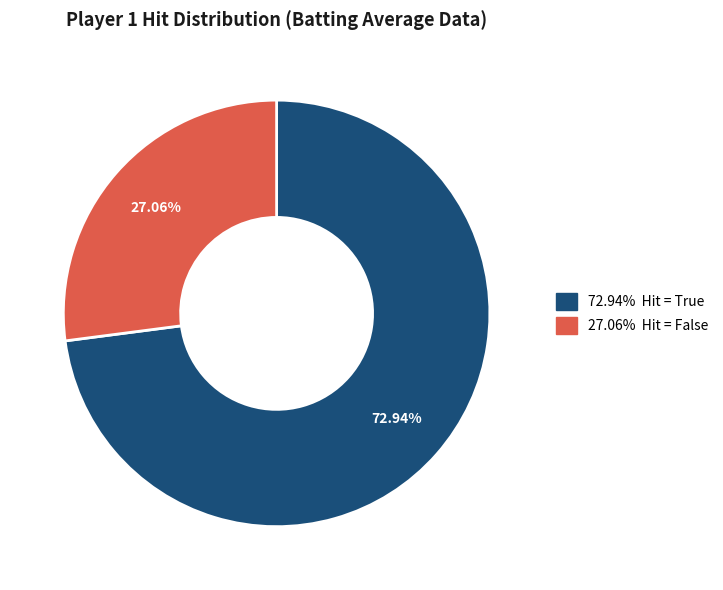

Is there a majority slice in this chart?

Yes